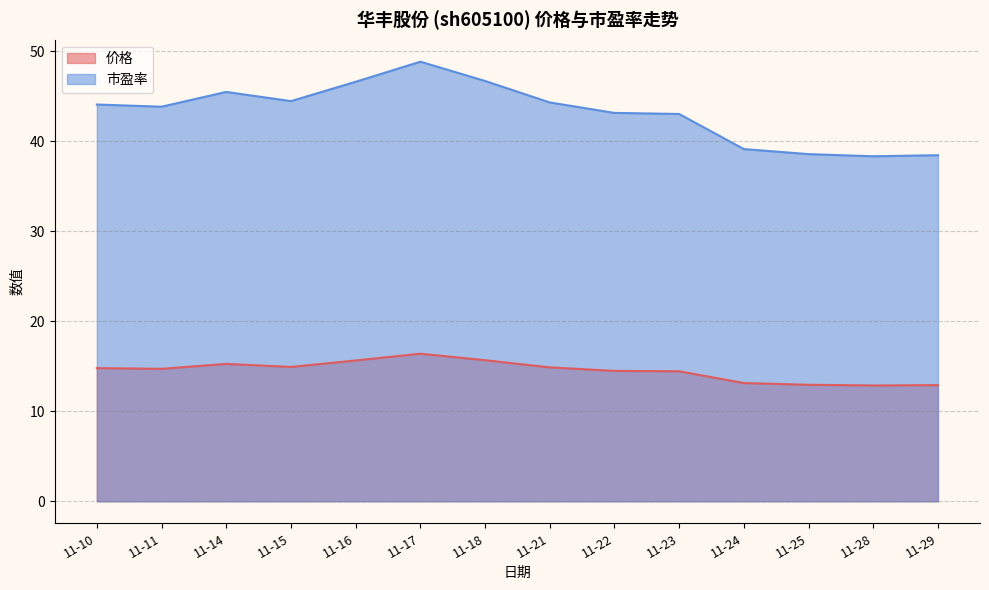

What are all the series names shown in the legend?

价格, 市盈率